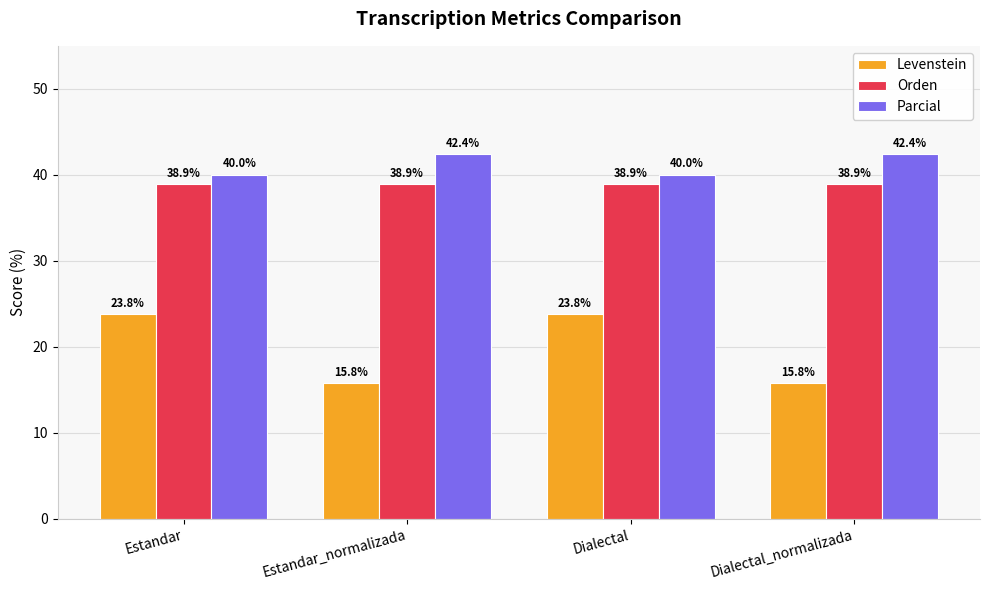

At Dialectal_normalizada, list the series in order from smallest to largest.

Levenstein, Orden, Parcial